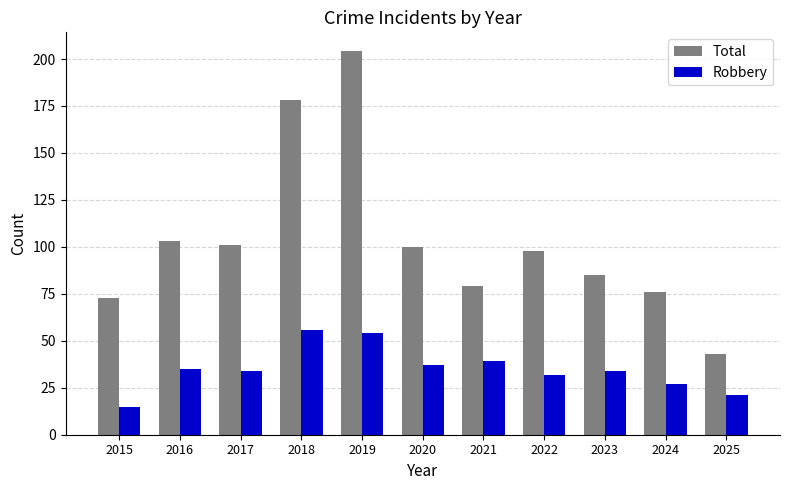

Which series has the widest spread of values?

Total